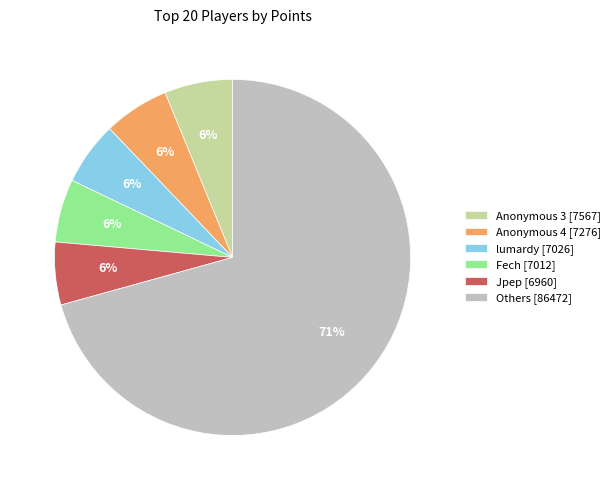

Is the sum of Fech [7012] and Others [86472] greater than half?

Yes